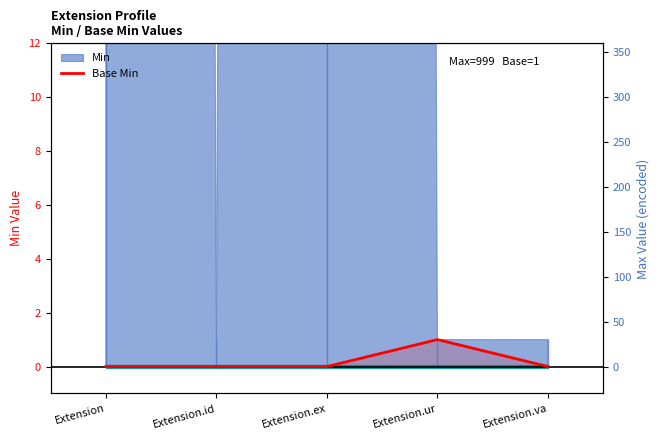

The value at Extension.va is -1. True or false?

False